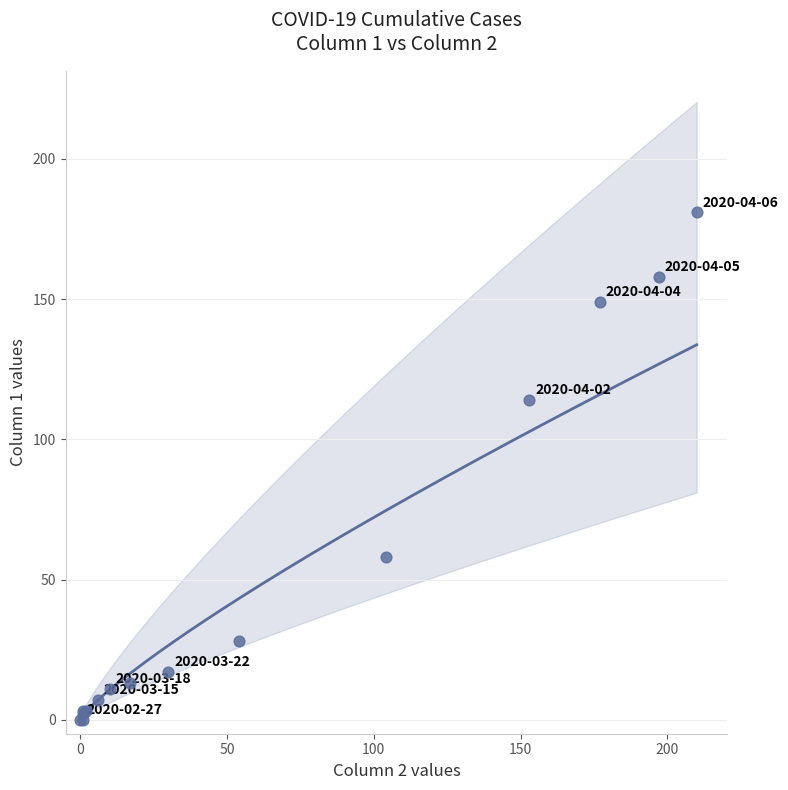

What Y value in the scatter plot is closest to 90?

114